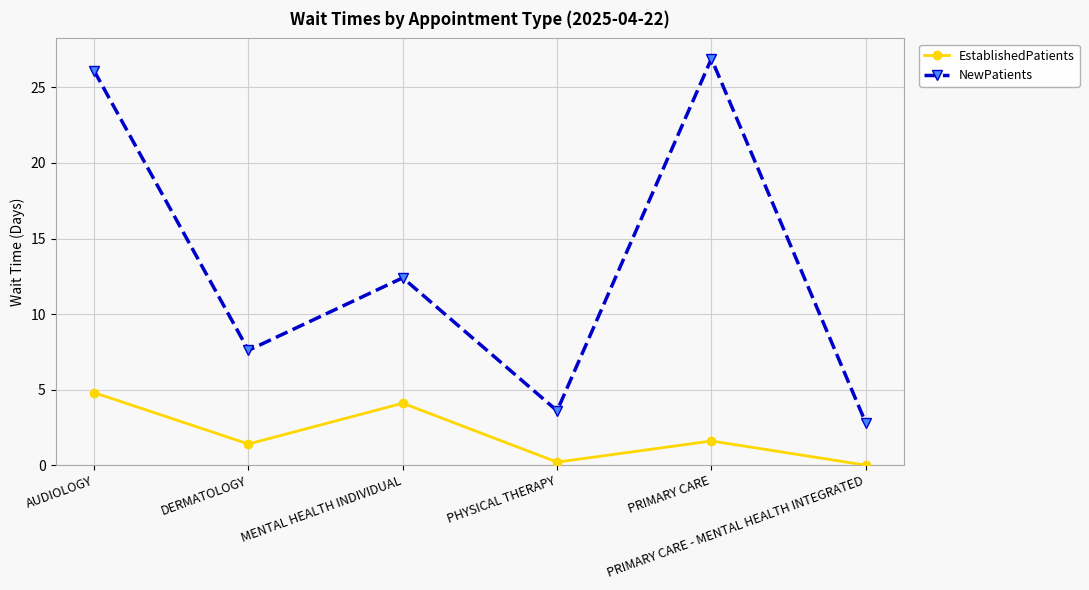

What is the highest value of the NewPatients series?

26.9